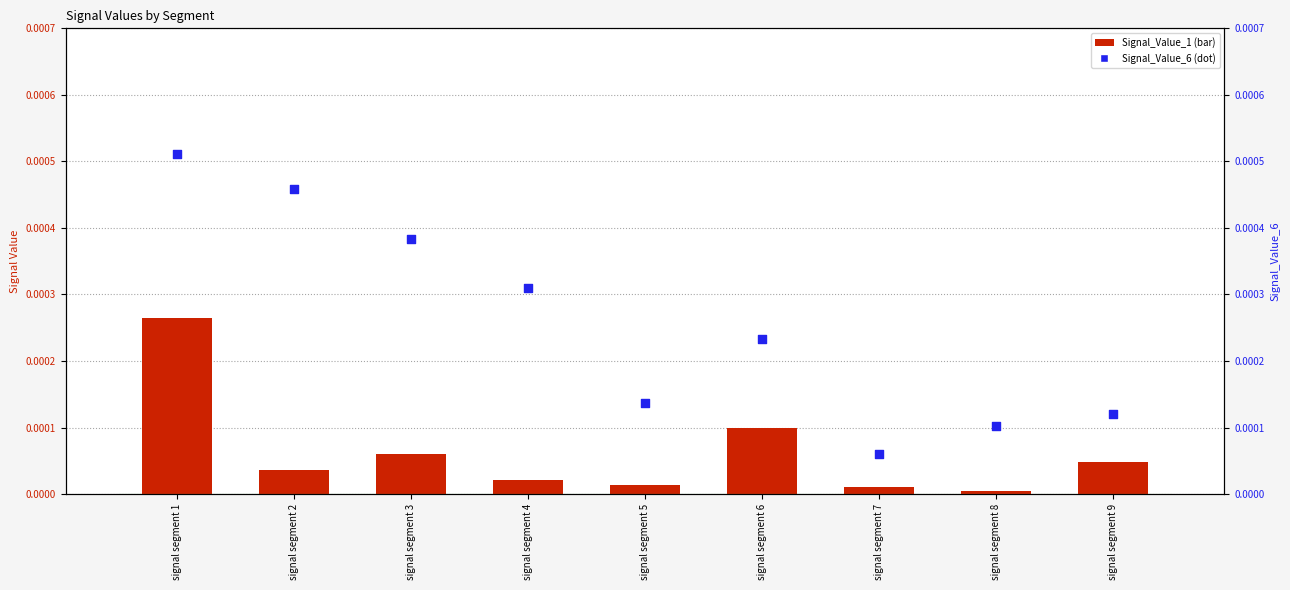

Which series reaches the maximum Y coordinate?

Signal_Value_6